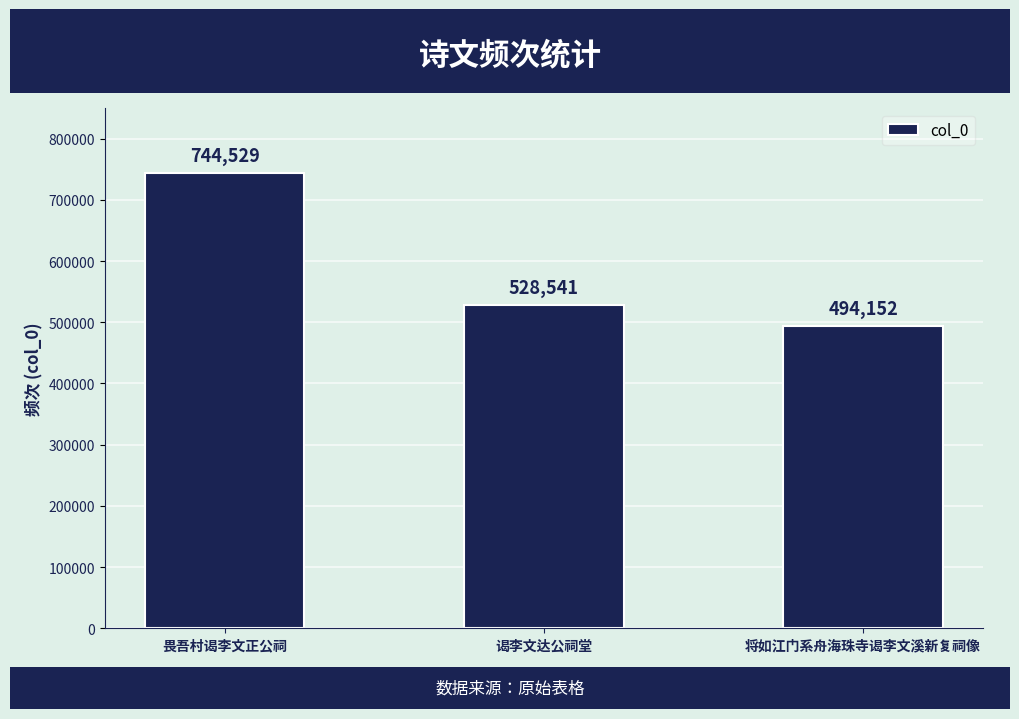

The value at 将如江门系舟海珠寺谒李文溪新复祠像 is 494152. True or false?

True